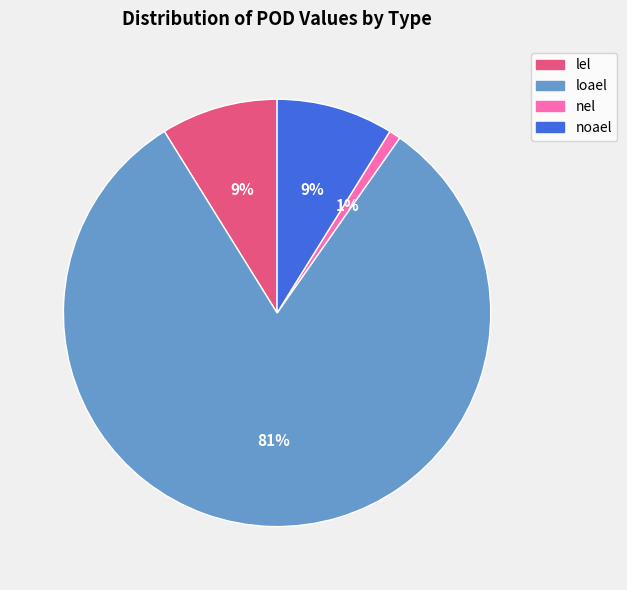

Which has a higher value, noael or nel?

noael